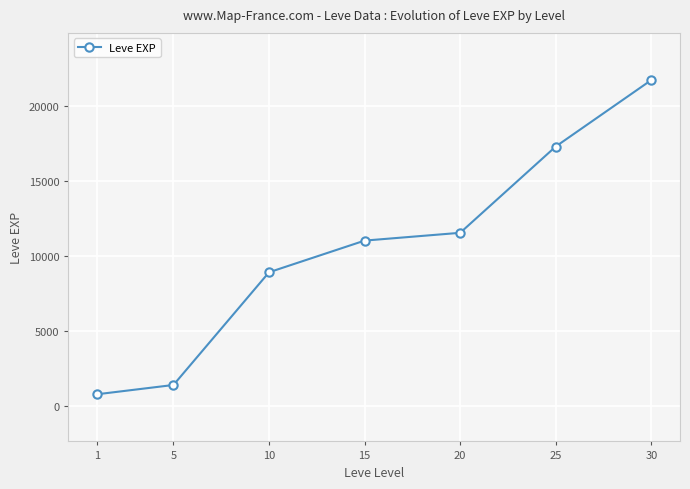

What is the maximum value shown in the chart?

21740